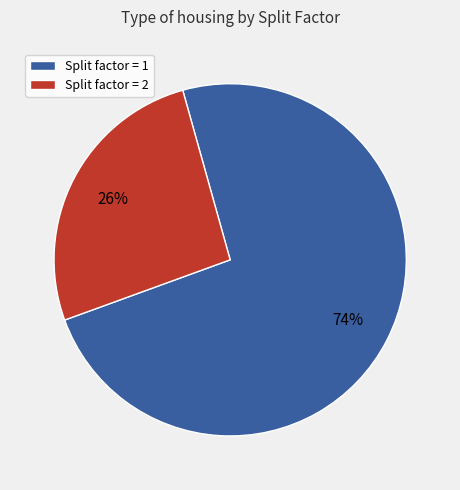

To the nearest percent, what is the average slice percentage?

50%